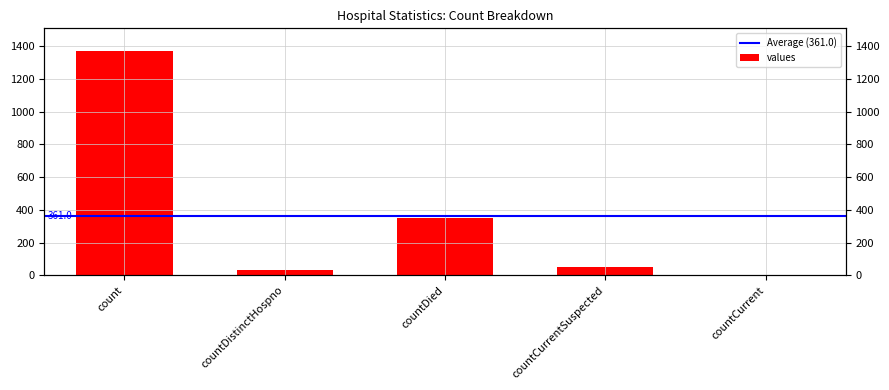

Is it true that the value at countCurrentSuspected is 52?

True